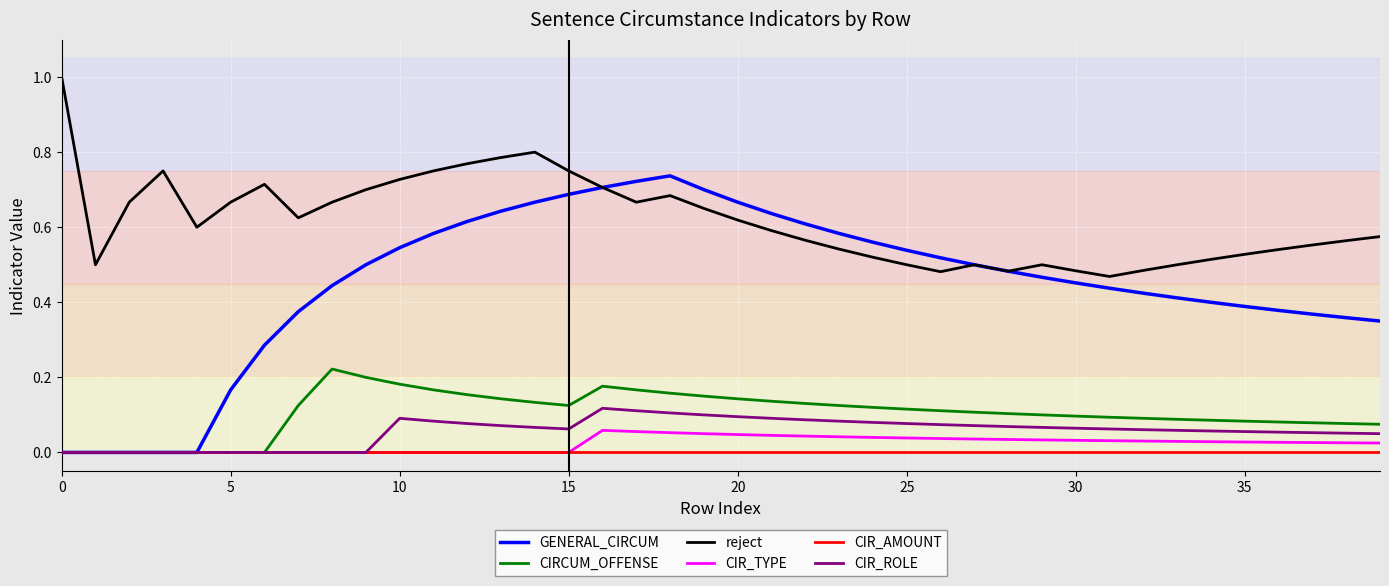

At how many categories does at least one series exceed 0?

40